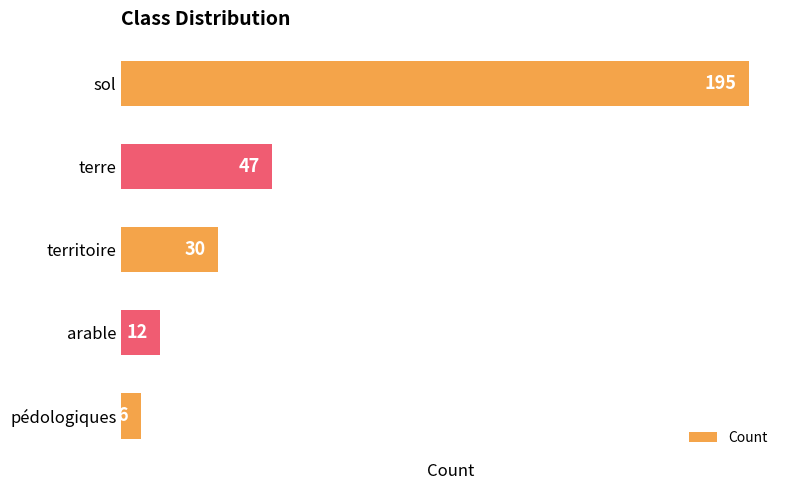

Reading top to bottom, list all the values displayed in this chart.

195	47	30	12	6